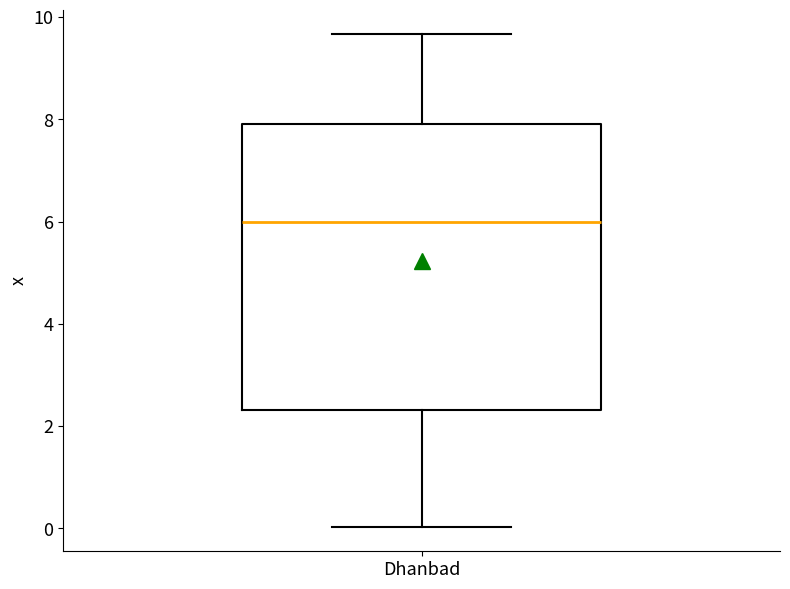

Read this box plot against the y-axis: the position of the median line, the range covered by the box, and the ends of both whiskers. The values are not printed on the chart, so give them approximately, as read against the axis.

median 6.0, box 2.4 to 8.0, whiskers 0.0 to 9.6